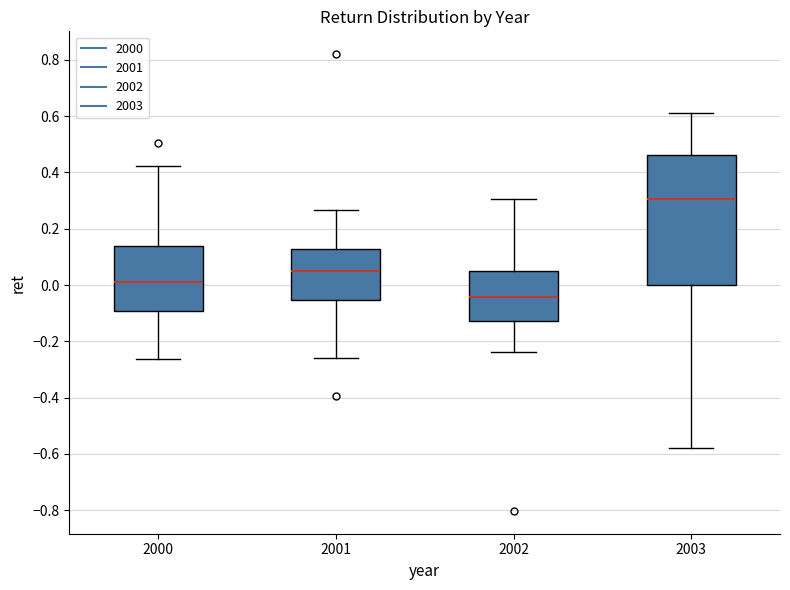

Reading left to right, read every box against the y-axis: the position of its median line, the range the box covers, and the ends of its whiskers. The values are not printed on the chart, so give them approximately, as read against the axis.

2000: median 0.02, box -0.10 to 0.14, whiskers -0.26 to 0.42
2001: median 0.06, box -0.06 to 0.12, whiskers -0.26 to 0.26
2002: median -0.04, box -0.12 to 0.04, whiskers -0.24 to 0.30
2003: median 0.30, box 0.00 to 0.46, whiskers -0.58 to 0.62